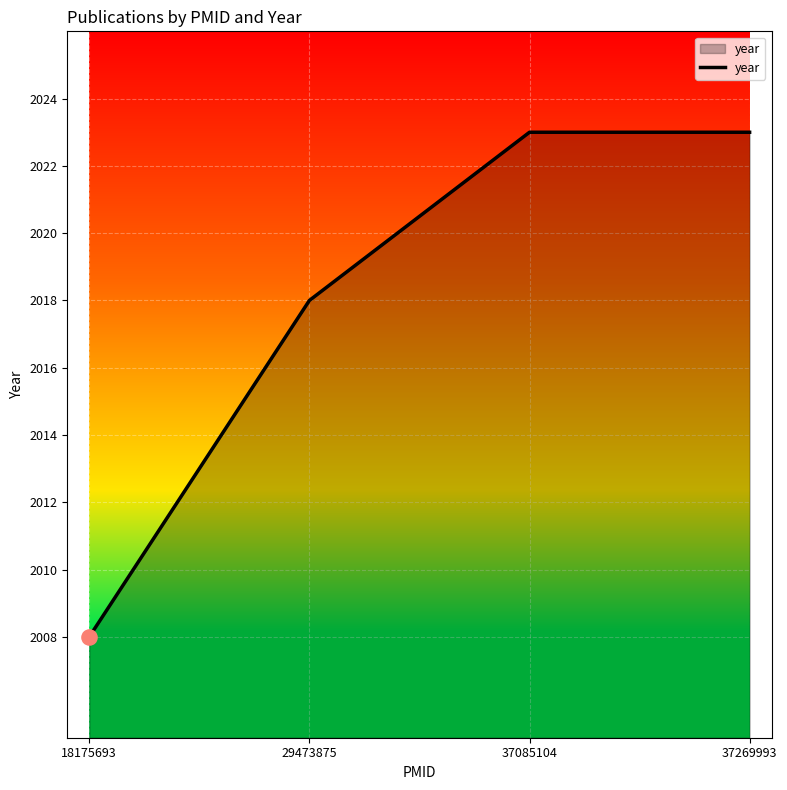

Which has a higher value, 37085104 or 18175693?

37085104